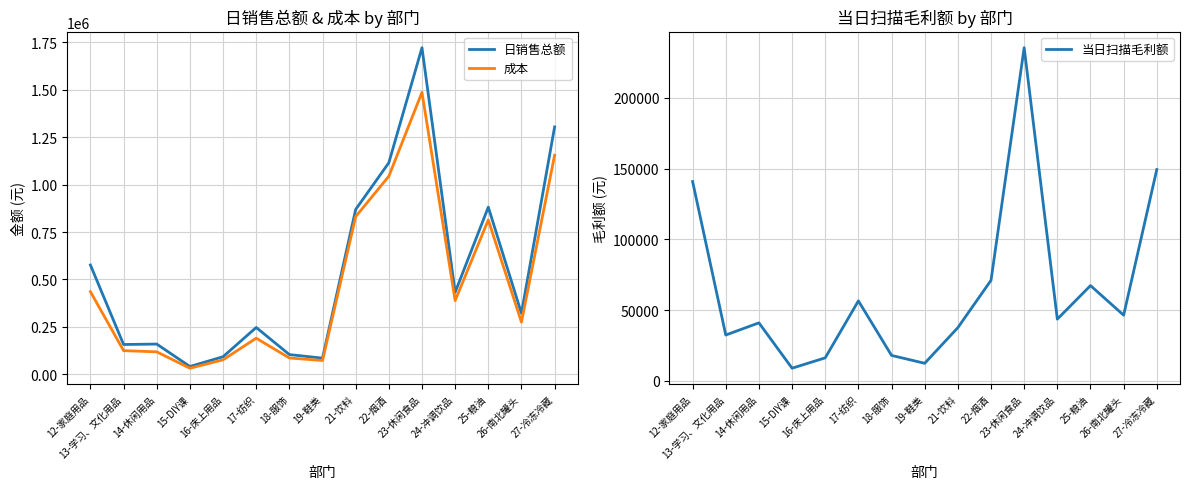

How many lines are shown in the chart?

3